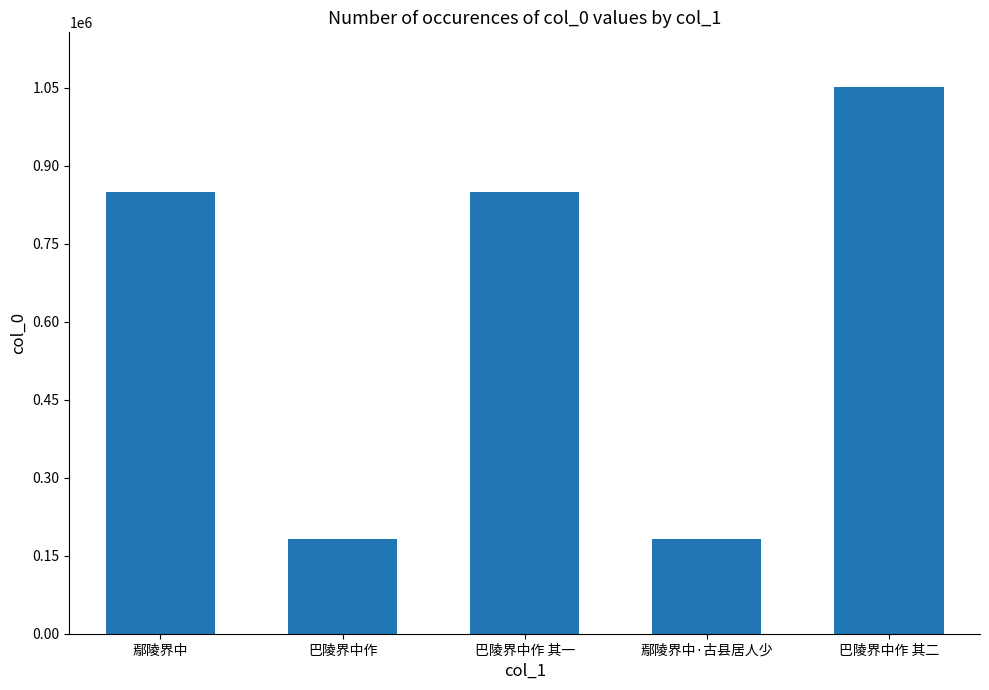

Does the chart contain stacked bars?

No